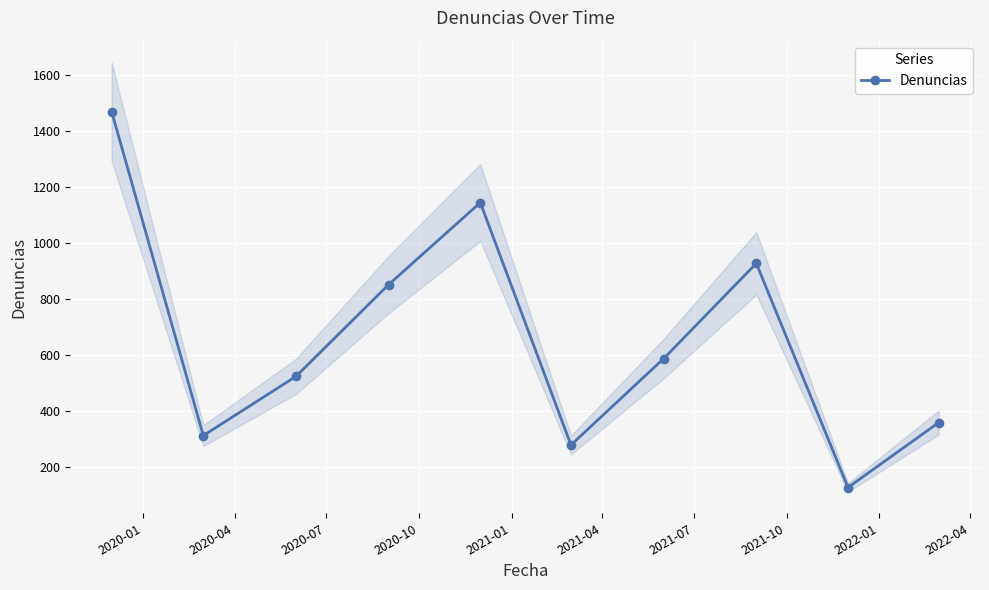

What is the value of the Denuncias point at the 3rd from the left?

524.1